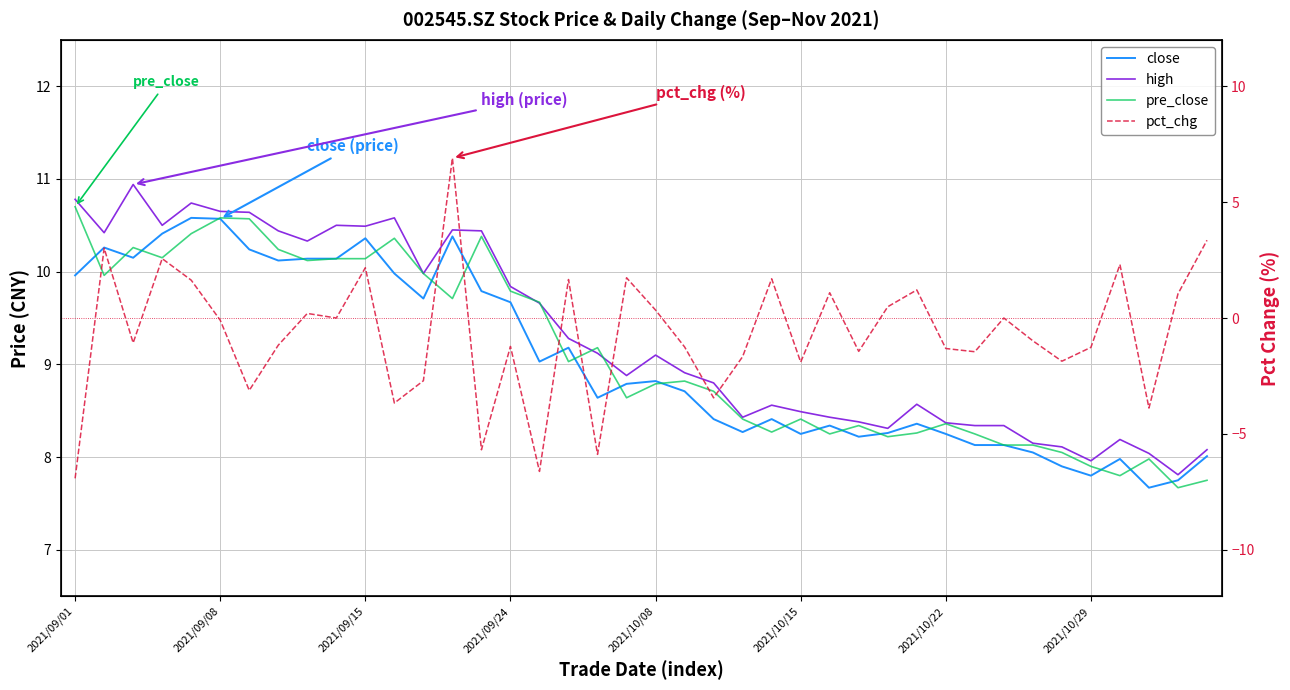

What is the average value of the pct_chg series?

-0.7